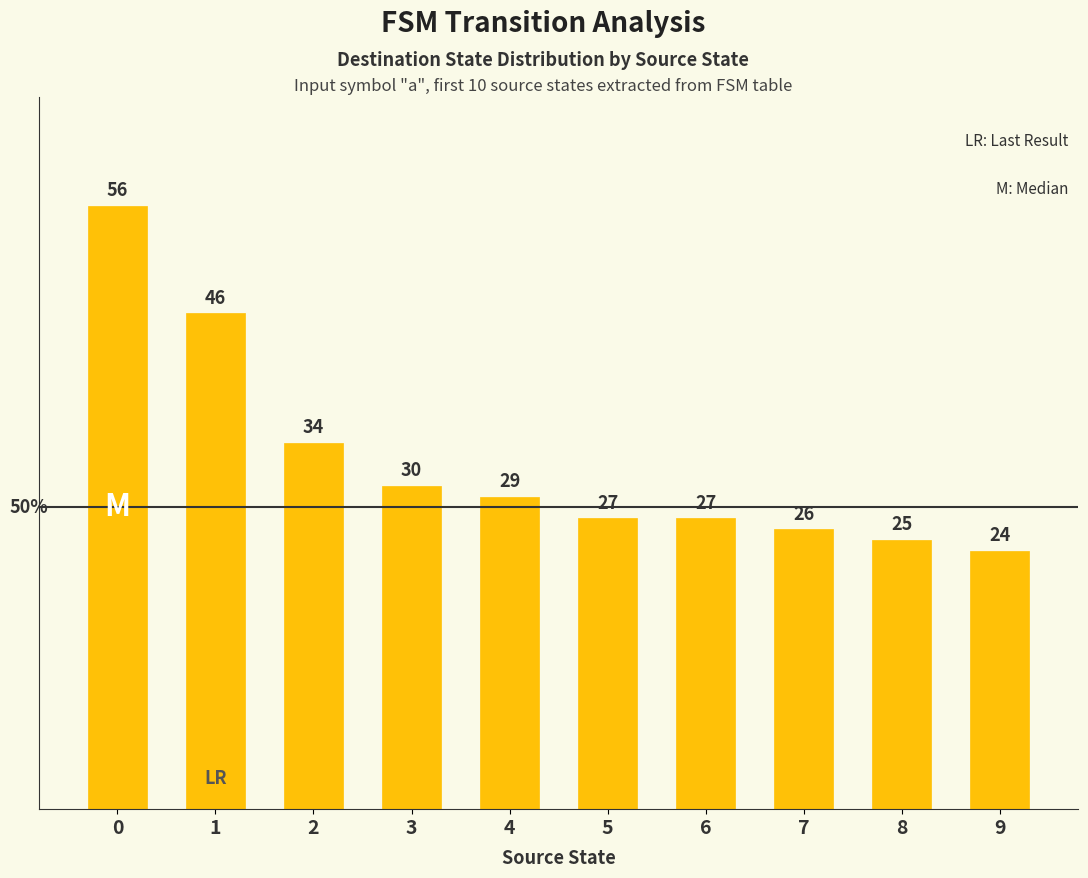

What is the change in value from 4 to 8?

-4